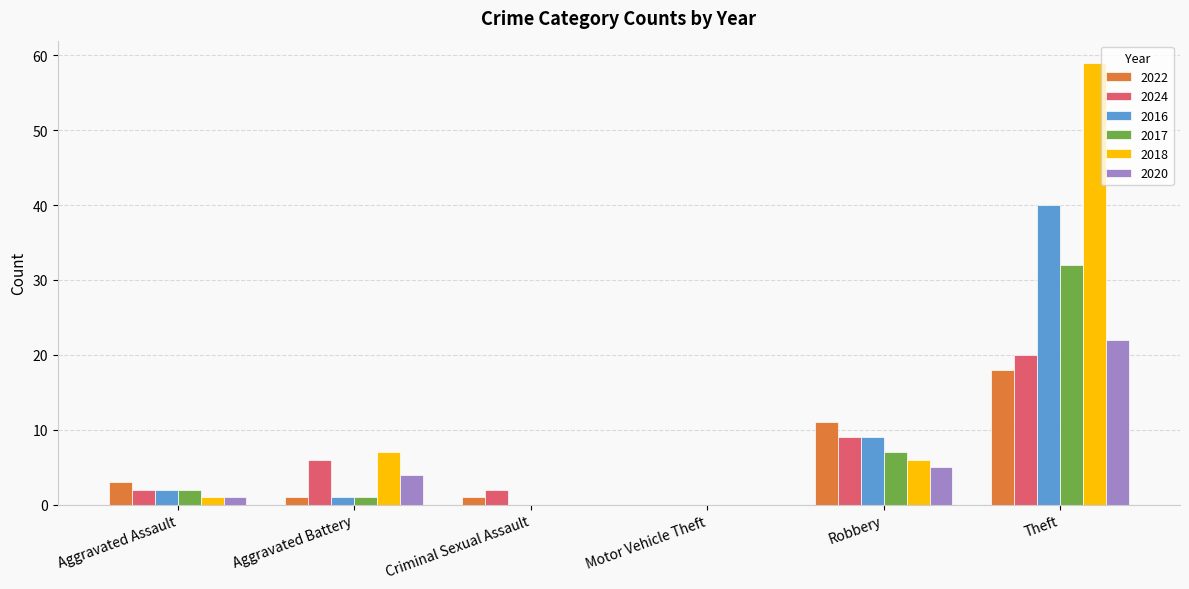

Reading left to right, transcribe all the data shown in this chart.

2022: Aggravated Assault=3	Aggravated Battery=1	Criminal Sexual Assault=1	Motor Vehicle Theft=0	Robbery=11	Theft=18
2024: Aggravated Assault=2	Aggravated Battery=6	Criminal Sexual Assault=2	Motor Vehicle Theft=0	Robbery=9	Theft=20
2016: Aggravated Assault=2	Aggravated Battery=1	Criminal Sexual Assault=0	Motor Vehicle Theft=0	Robbery=9	Theft=40
2017: Aggravated Assault=2	Aggravated Battery=1	Criminal Sexual Assault=0	Motor Vehicle Theft=0	Robbery=7	Theft=32
2018: Aggravated Assault=1	Aggravated Battery=7	Criminal Sexual Assault=0	Motor Vehicle Theft=0	Robbery=6	Theft=59
2020: Aggravated Assault=1	Aggravated Battery=4	Criminal Sexual Assault=0	Motor Vehicle Theft=0	Robbery=5	Theft=22